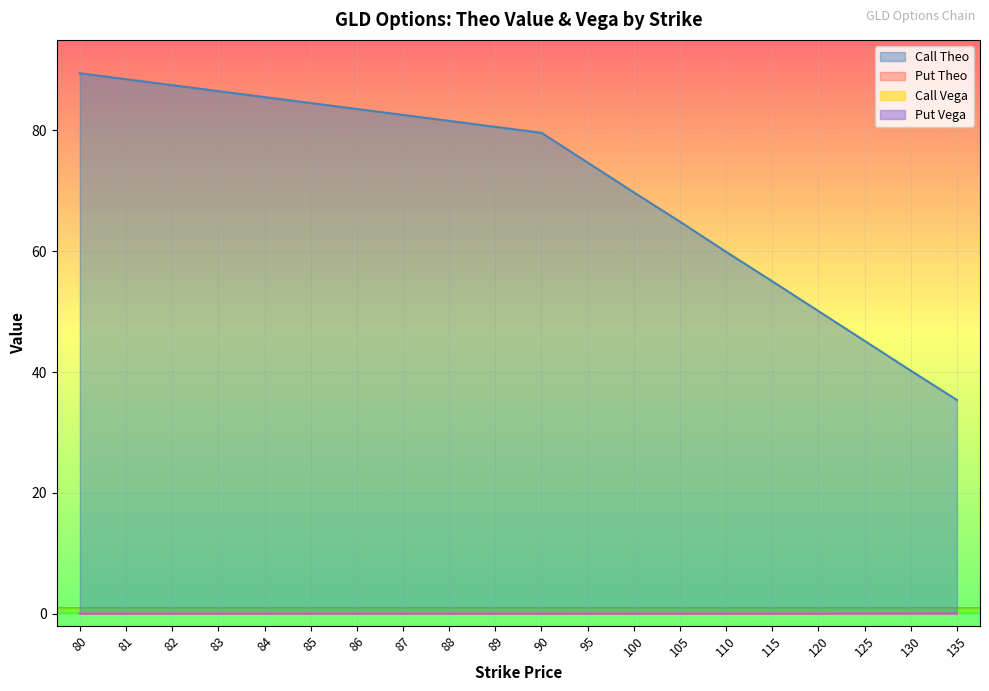

Reading right to left, what are all the values shown in this chart?

Call Theo: 135=35.4	130=40.2	125=45.2	120=50.1	115=55.0	110=59.9	105=64.9	100=69.8	95=74.7	90=79.6	89=80.6	88=81.6	87=82.6	86=83.6	85=84.5	84=85.5	83=86.5	82=87.5	81=88.5	80=89.5
Put Theo: 135=0.1	130=0.1	125=0.1	120=0.0	115=0.0	110=0.0	105=0.0	100=0.0	95=0.0	90=0.0	89=0.0	88=0.0	87=0.0	86=0.0	85=0.0	84=0.0	83=0.0	82=0.0	81=0.0	80=0.0
Call Vega: 135=0.0	130=0.0	125=0.0	120=0.0	115=0.0	110=0.0	105=0.0	100=0.0	95=0.0	90=0.0	89=0.0	88=0.0	87=0.0	86=0.0	85=0.0	84=0.0	83=0.0	82=0.0	81=0.0	80=0.0
Put Vega: 135=0.1	130=0.0	125=0.0	120=0.0	115=0.0	110=0.0	105=0.0	100=0.0	95=0.0	90=0.0	89=0.0	88=0.0	87=0.0	86=0.0	85=0.0	84=0.0	83=0.0	82=0.0	81=0.0	80=0.0